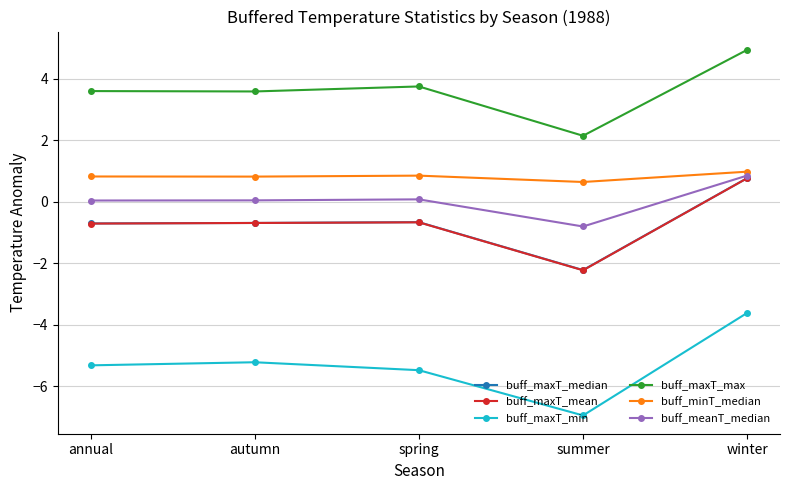

At which category is the sum across all series the highest?

winter